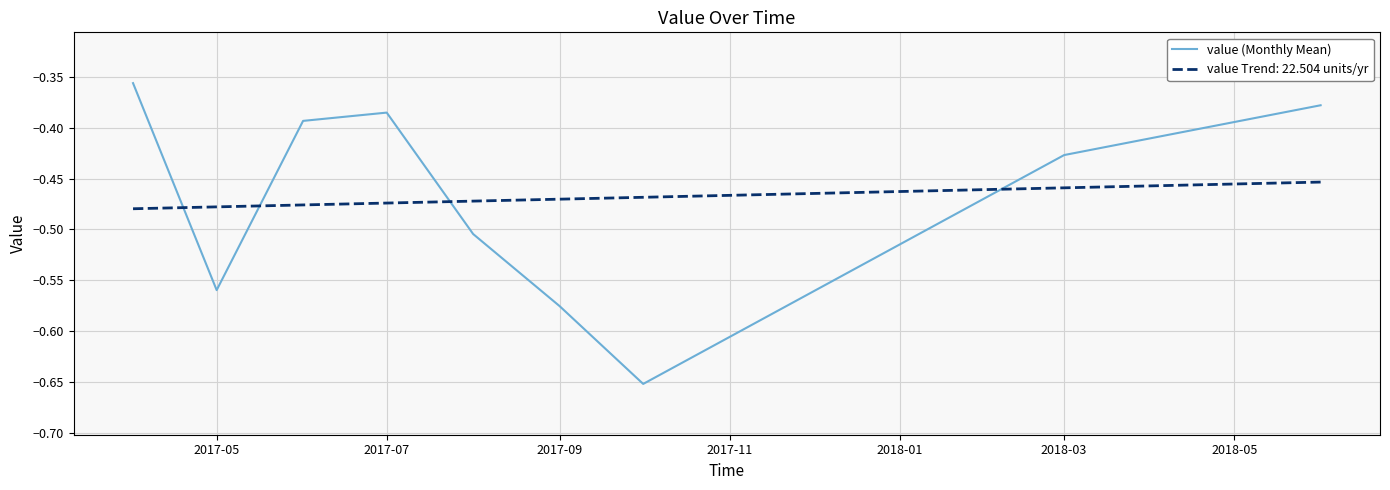

Which series has the largest range (max minus min)?

value (Monthly Mean)